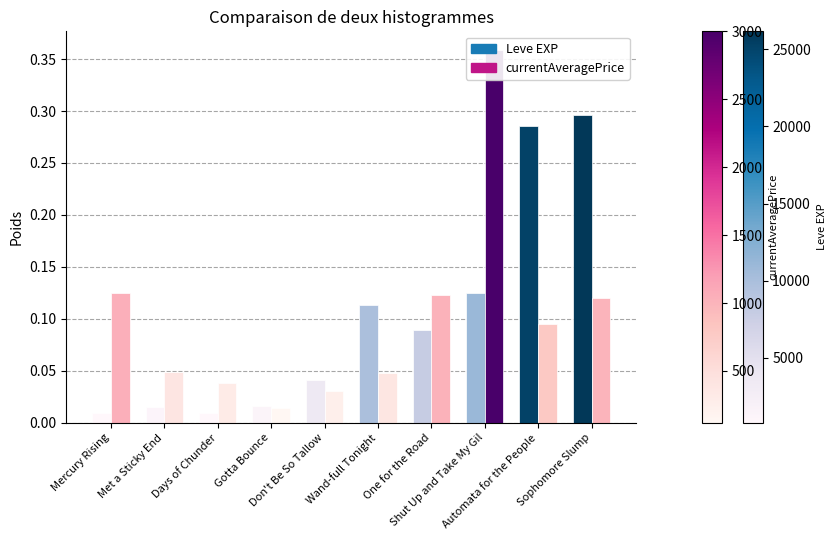

What is the average value of the Leve EXP series?

0.1